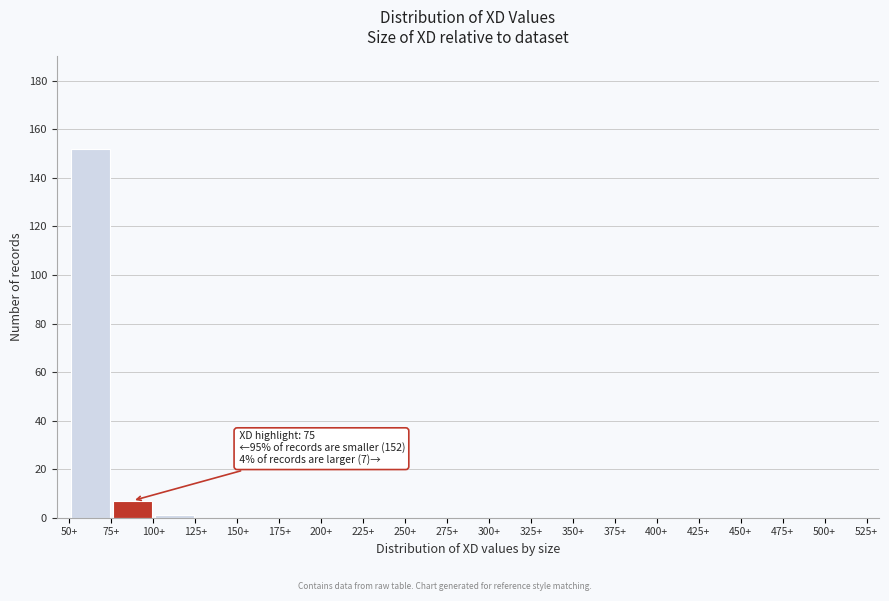

Which range on the x-axis has the tallest bar?

50 to 75